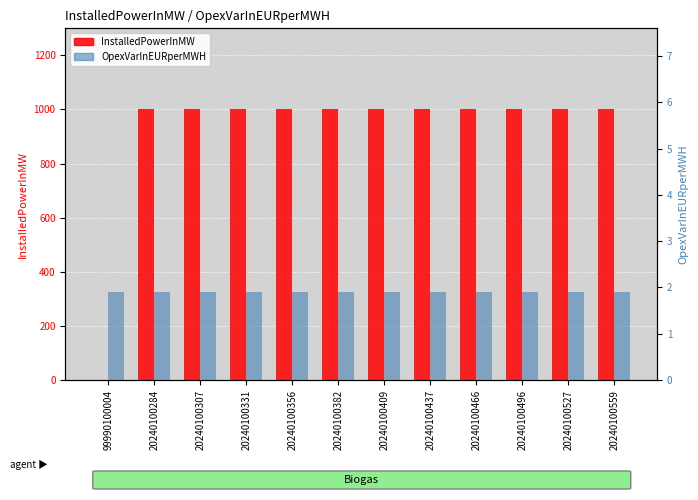

Rank the series by their maximum value, from highest to lowest.

InstalledPowerInMW, OpexVarInEURperMWH